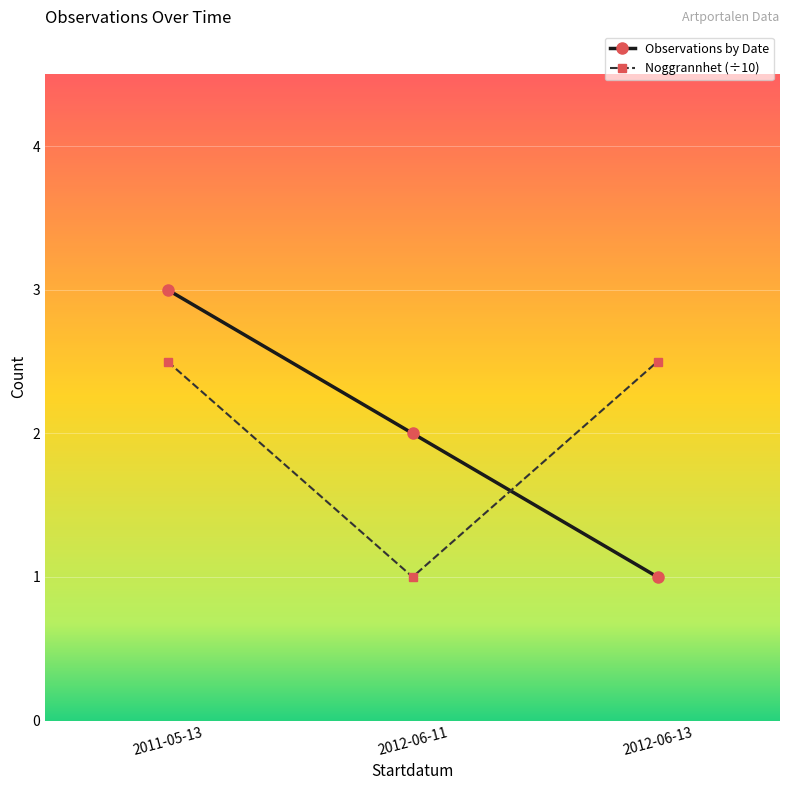

Reading right to left, list all the values displayed in this chart.

Observations by Date: 1.0	2.0	3.0
Noggrannhet (÷10): 2.5	1.0	2.5